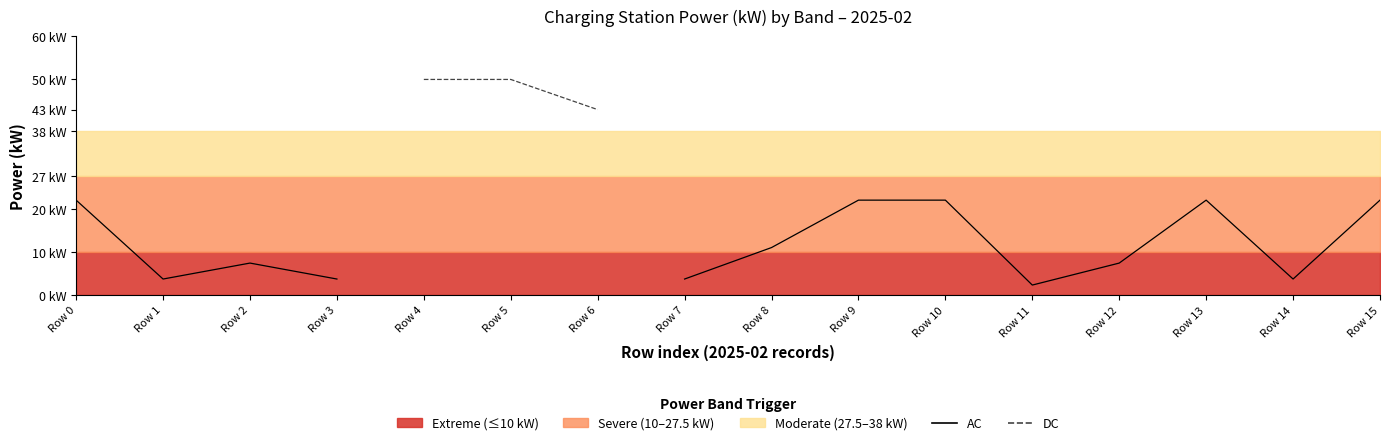

True or false: AC and DC cross at least once.

False